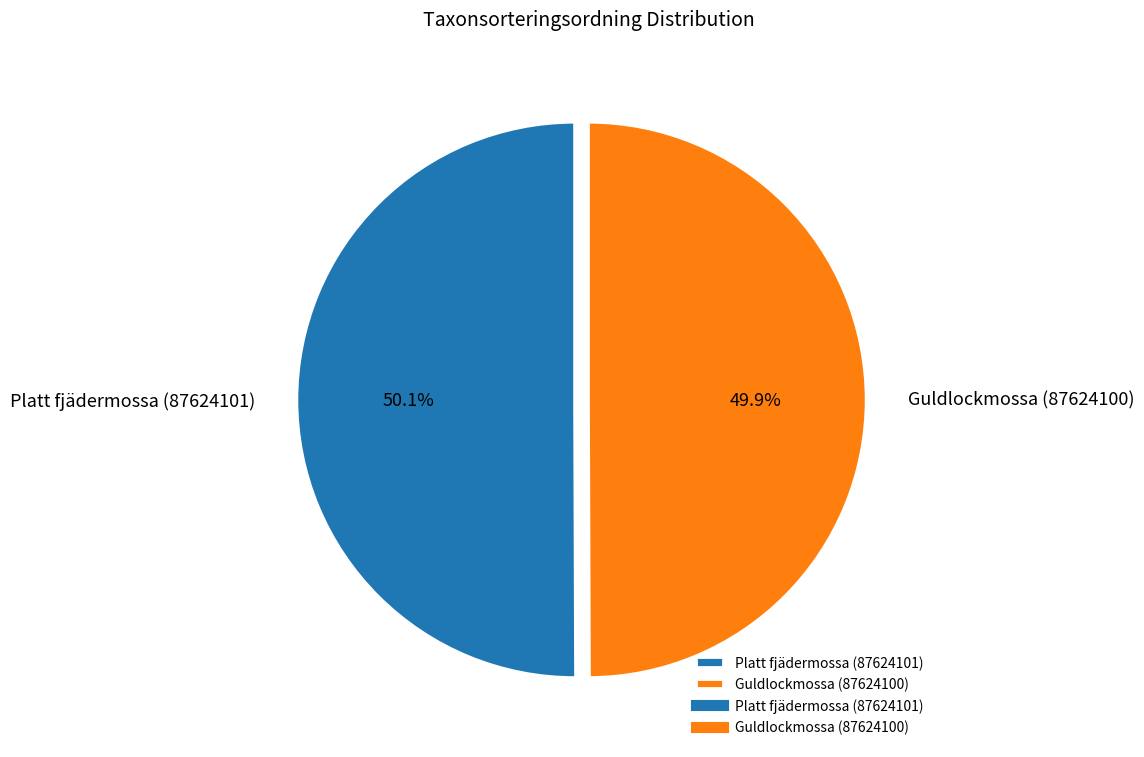

Count the number of slices in the pie.

2